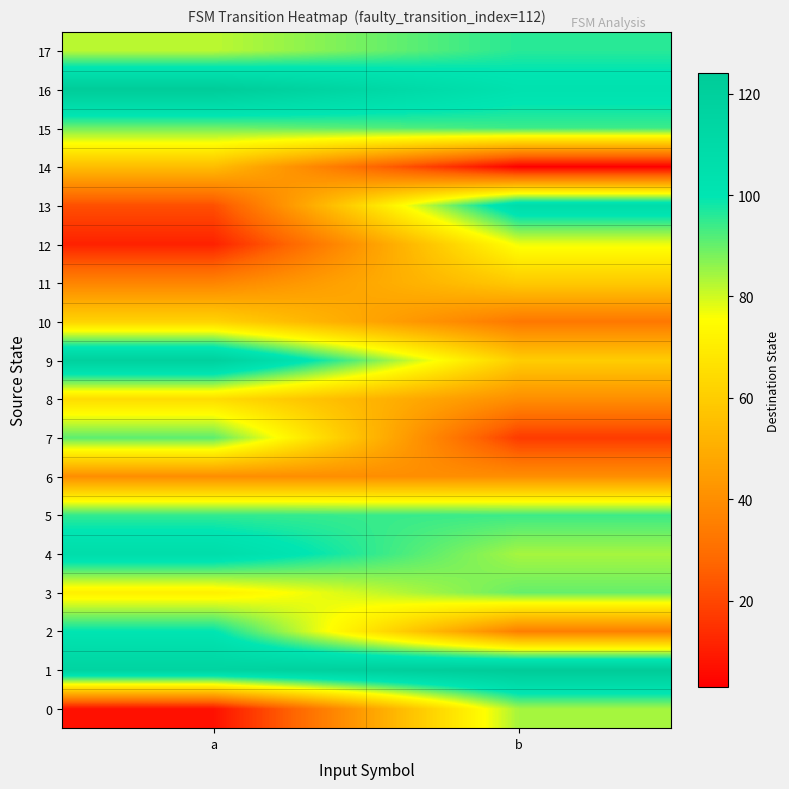

List the series in order of their peak value, highest first.

1, 16, 9, 13, 4, 2, 17, 5, 15, 7, 3, 0, 12, 8, 10, 11, 14, 6